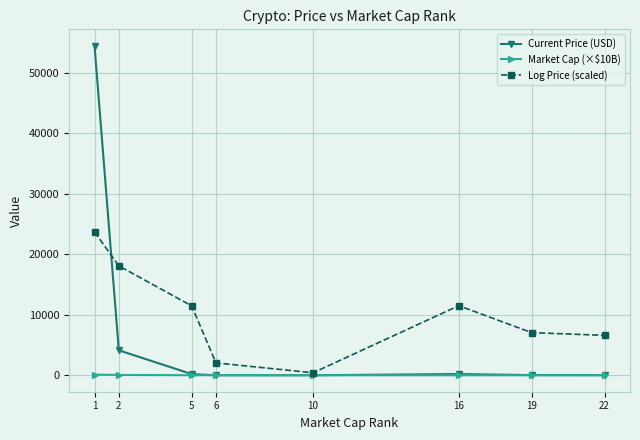

What value does the Market Cap (×$10B) series have at 2?

48.8